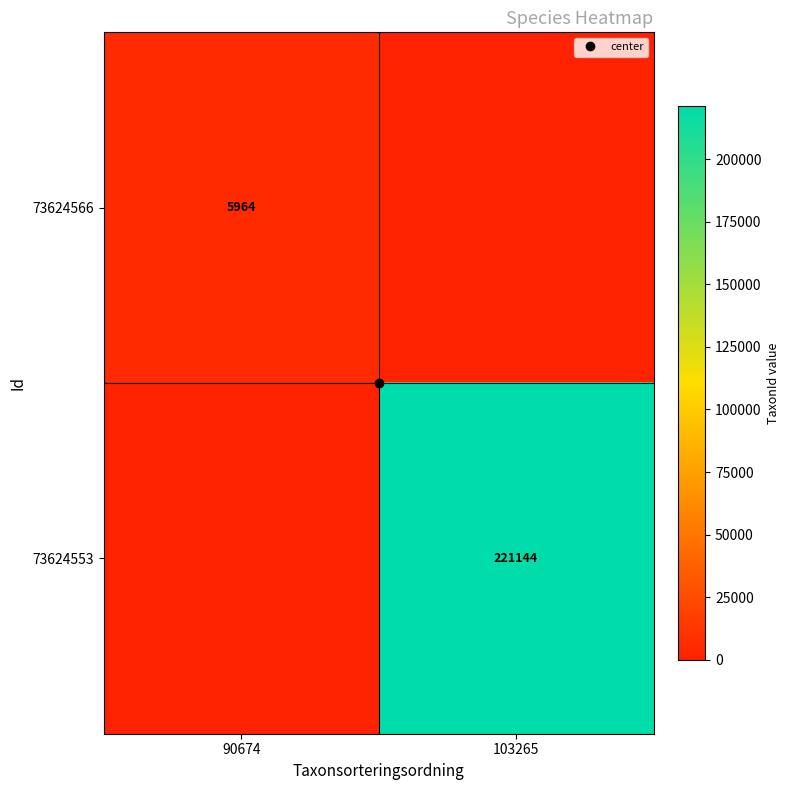

List the labels in order of 73624553 value, largest first.

103265, 90674